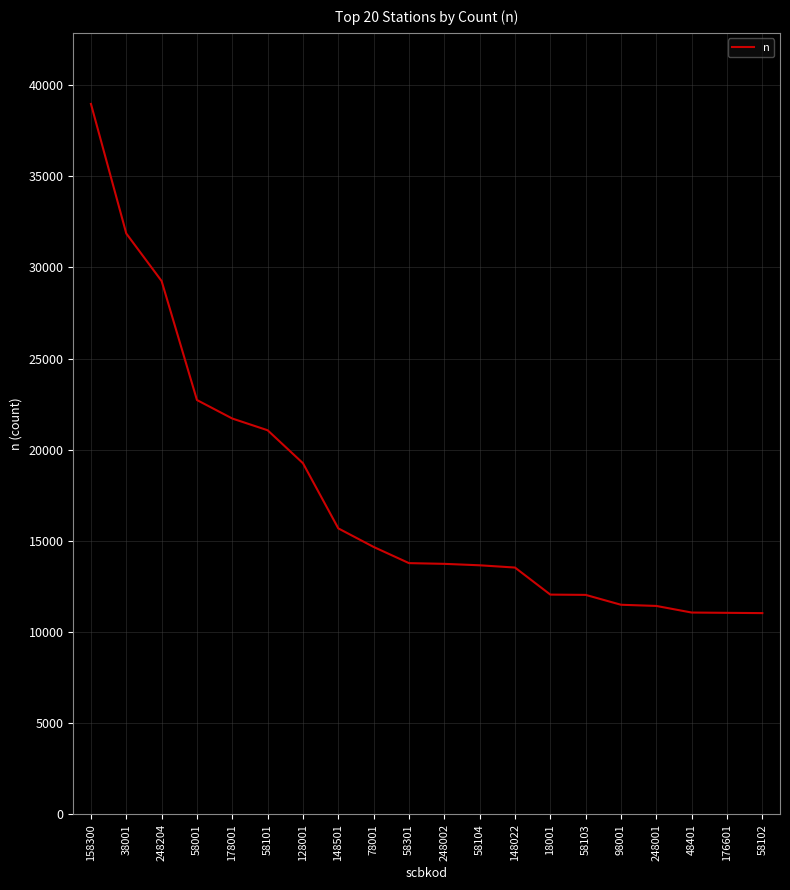

Approximately how many times larger is the value at 58104 compared to 248002?

1.0